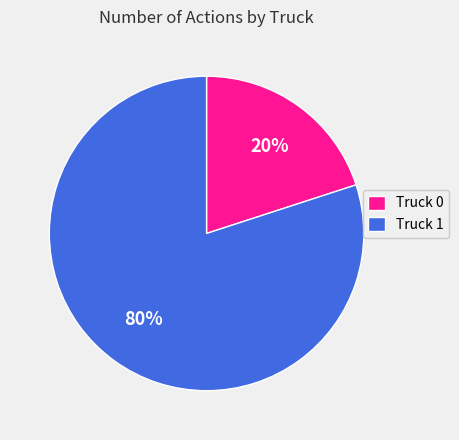

Do Truck 0 and Truck 1 together represent more than half of the pie?

Yes